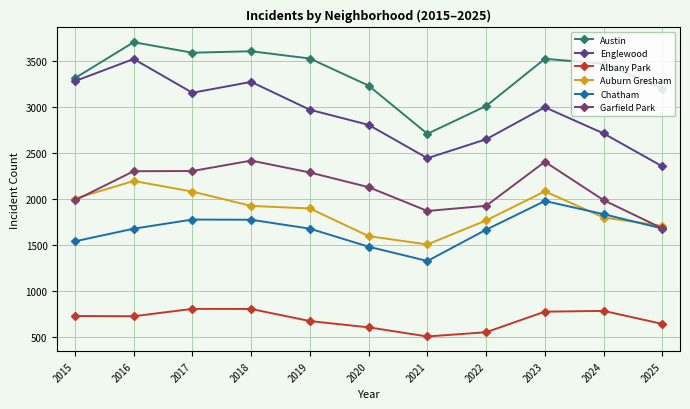

What is the lowest value of the Englewood series?

2354